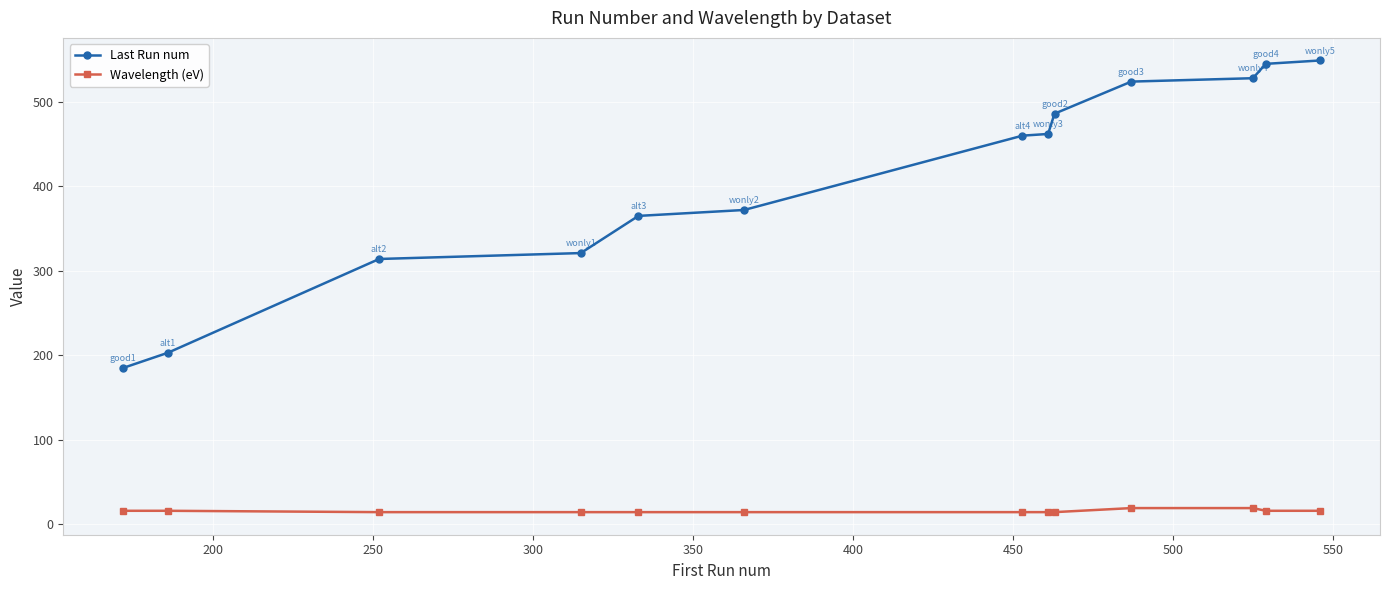

What is the highest value of the Last Run num series?

549.0